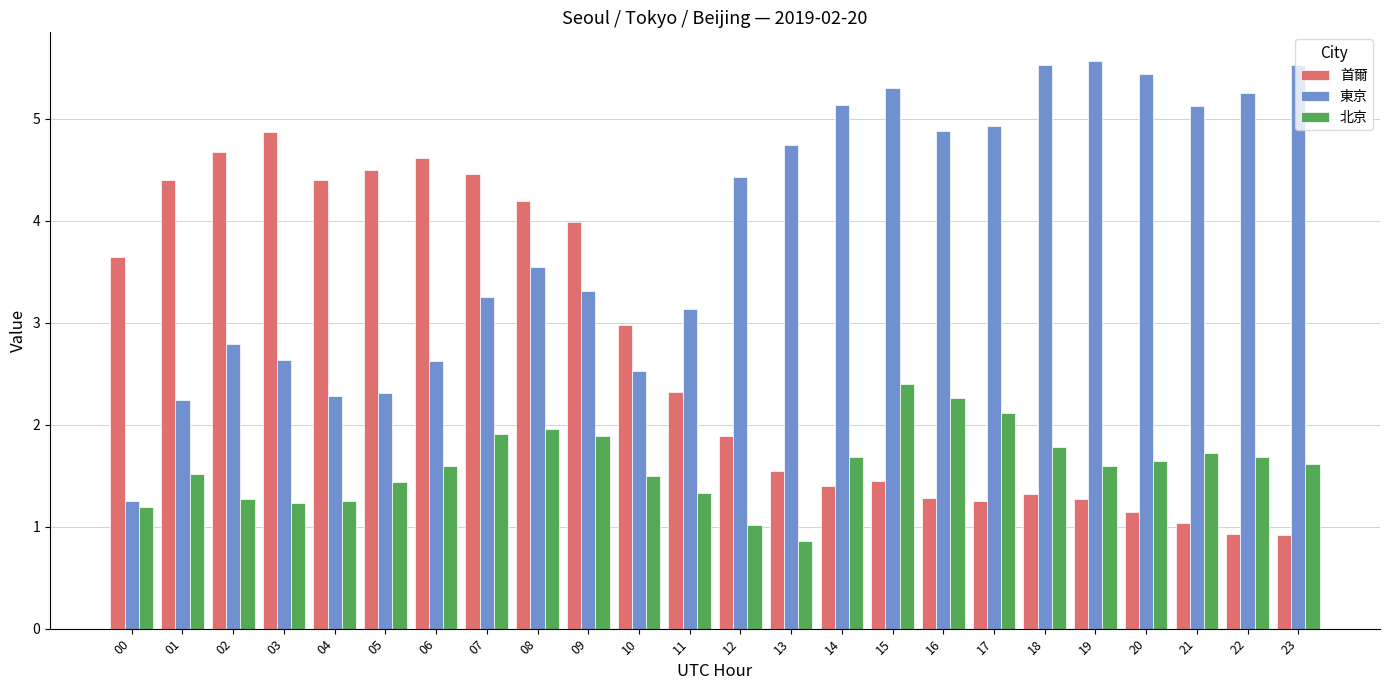

How many bars are there in each group?

3